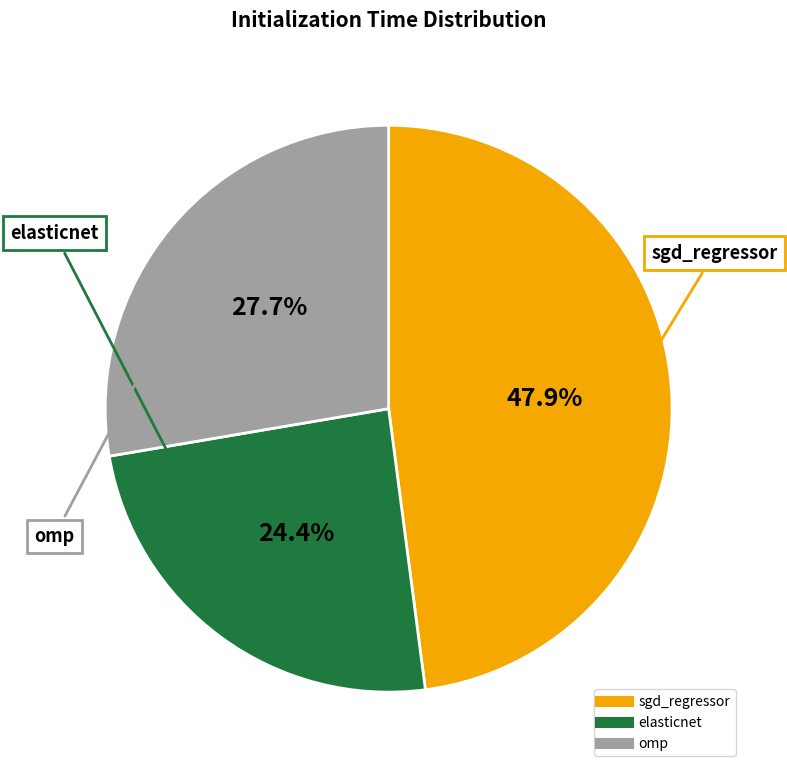

Is it true that omp is 39% of the pie?

False